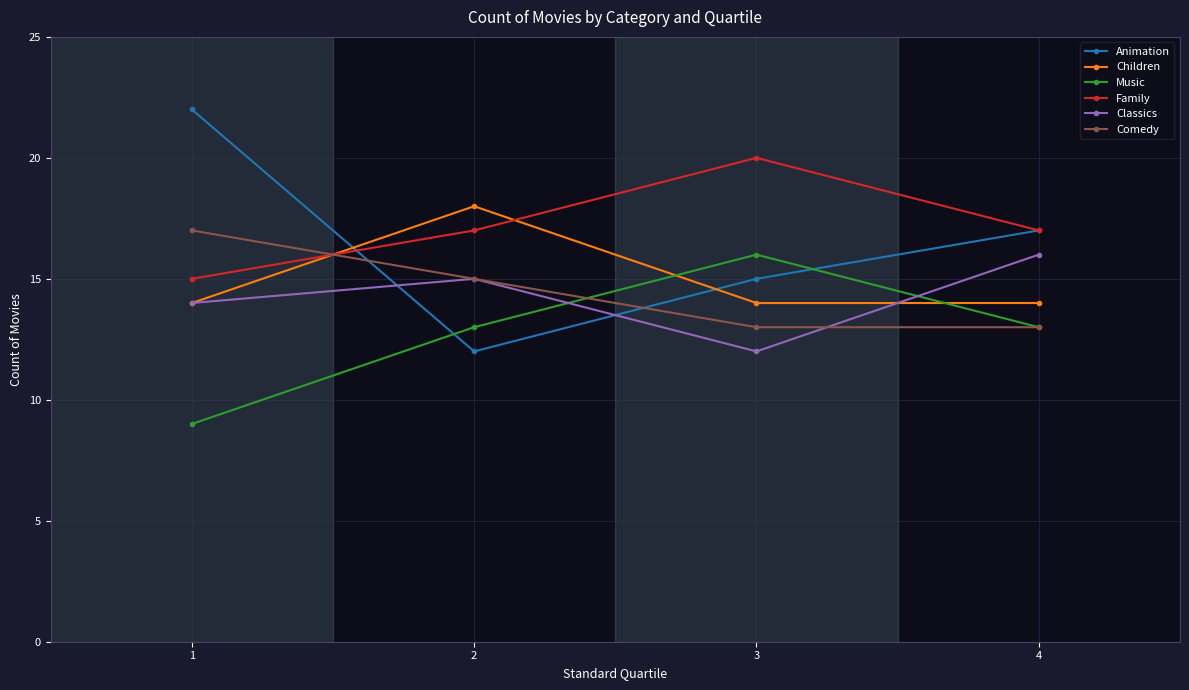

Reading left to right, extract all data points from this chart.

Animation: 22	12	15	17
Children: 14	18	14	14
Music: 9	13	16	13
Family: 15	17	20	17
Classics: 14	15	12	16
Comedy: 17	15	13	13